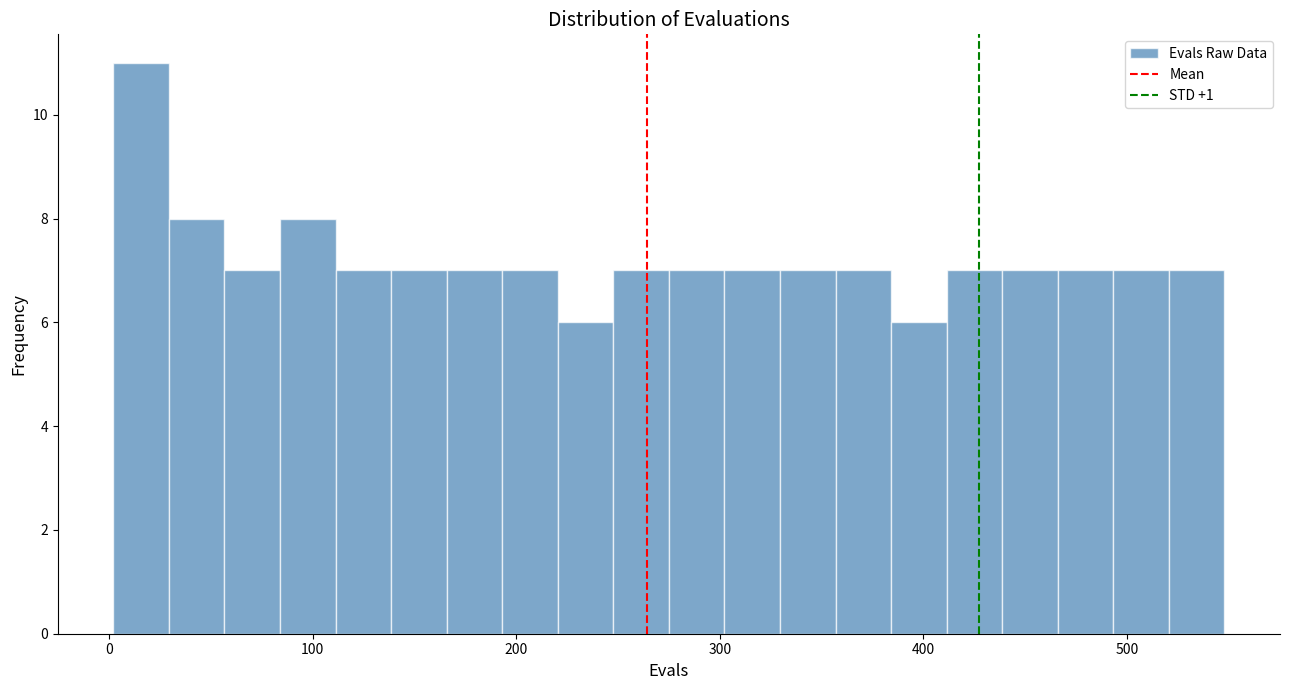

Around what value on the x-axis is the tallest bar? Give the approximate position of its centre, as read against the axis.

20